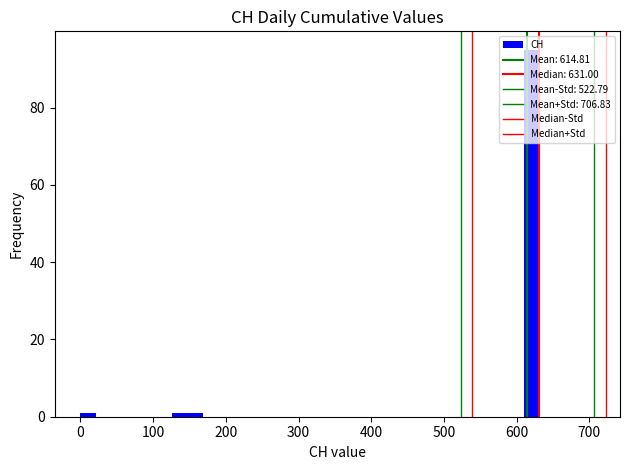

Read against the x-axis, roughly where is the centre of the tallest bar?

620